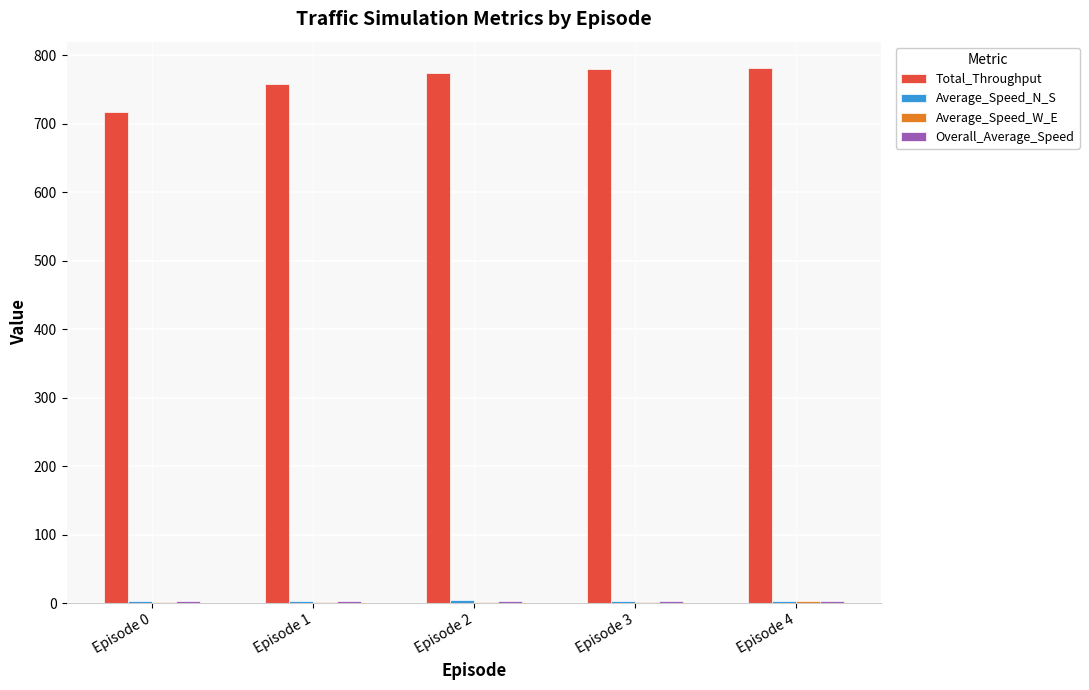

Which series has the largest total across all categories?

Total_Throughput